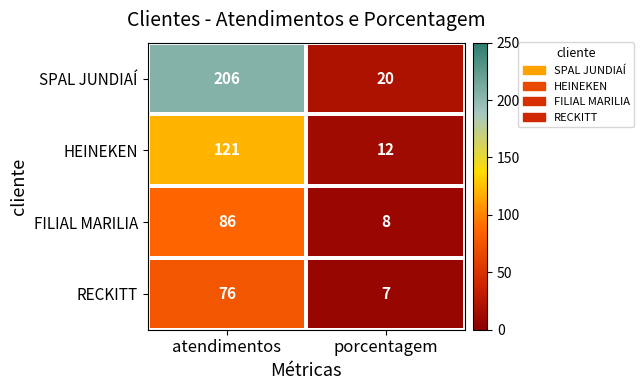

Between atendimentos and porcentagem, which series saw the biggest shift?

SPAL JUNDIAÍ